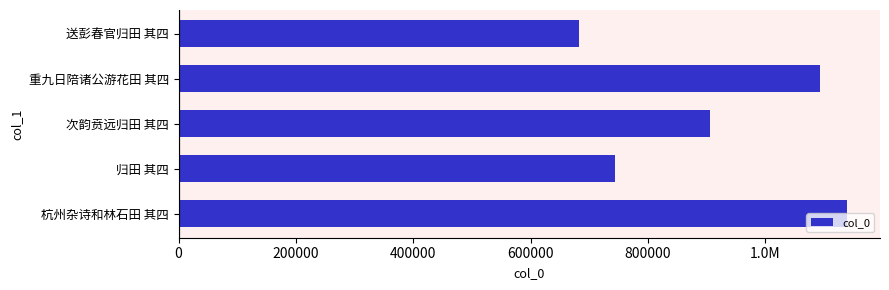

Count the values in the range 743874 to 1092511.

3